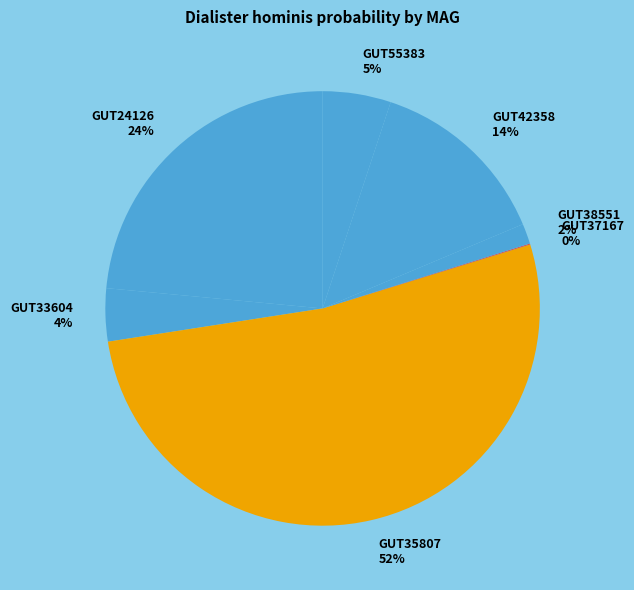

Is there a majority slice in this chart?

Yes